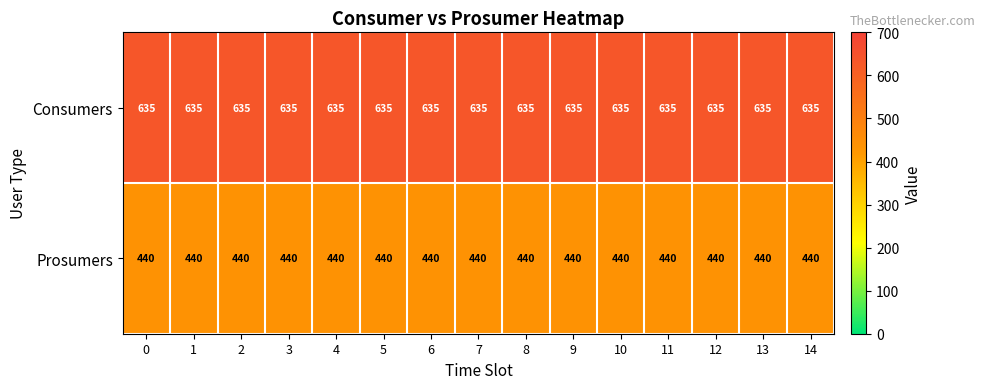

What is the lowest value of the Consumers series?

635